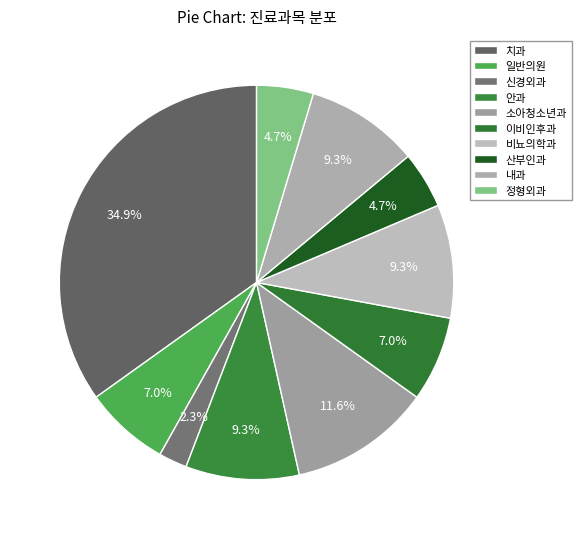

Which slice is the smallest?

신경외과